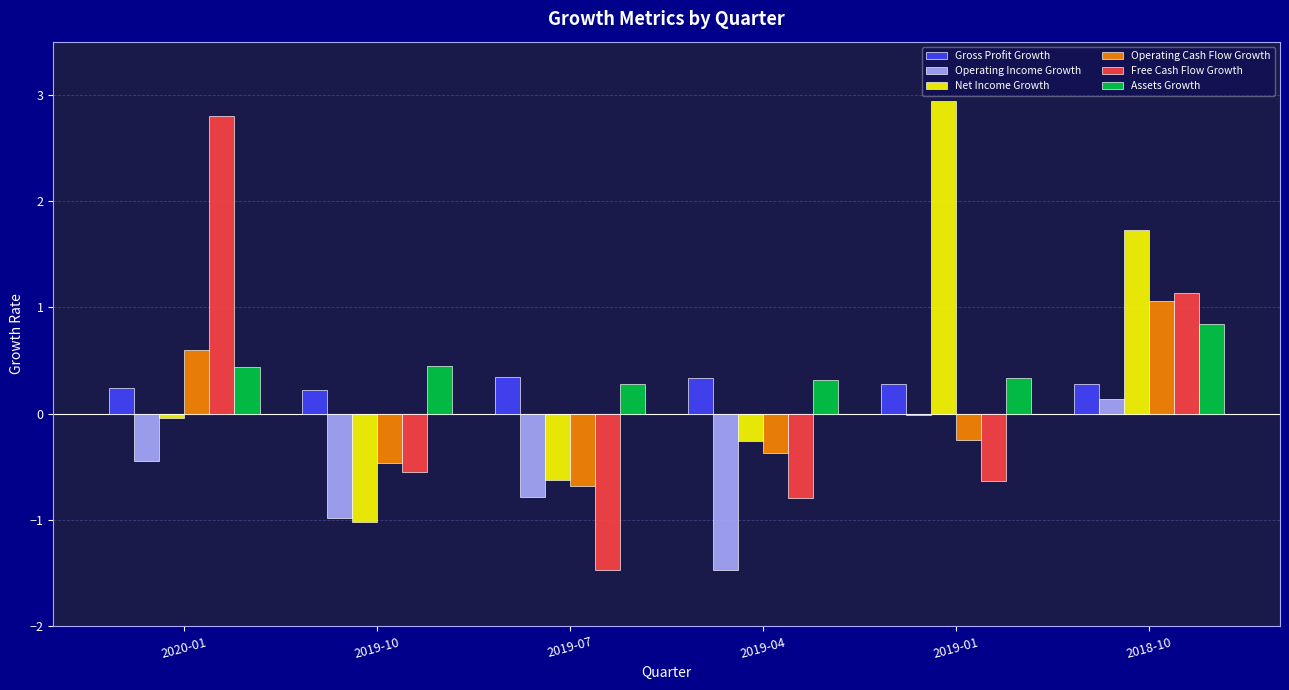

Is the value of Free Cash Flow Growth at 2019-04 greater than the value of Net Income Growth at 2018-10?

No